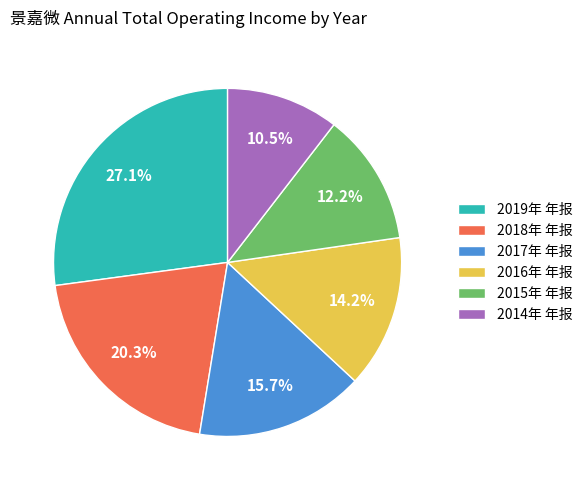

Does any single category account for the majority?

No